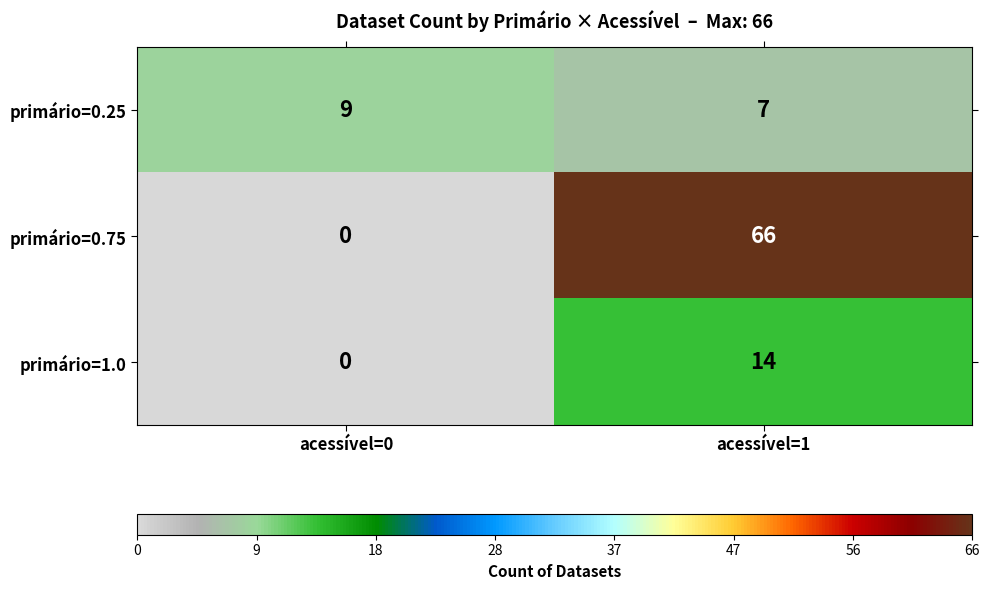

List the labels in order of primário=0.75 value, smallest first.

acessível=0, acessível=1